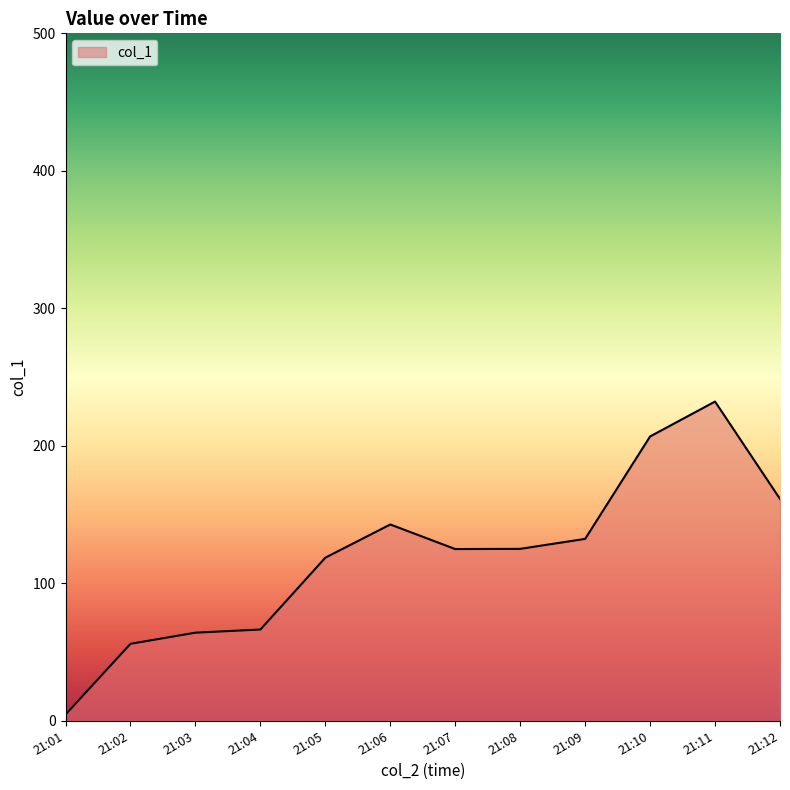

What is the change in value from 21:06 to 21:07?

-17.9